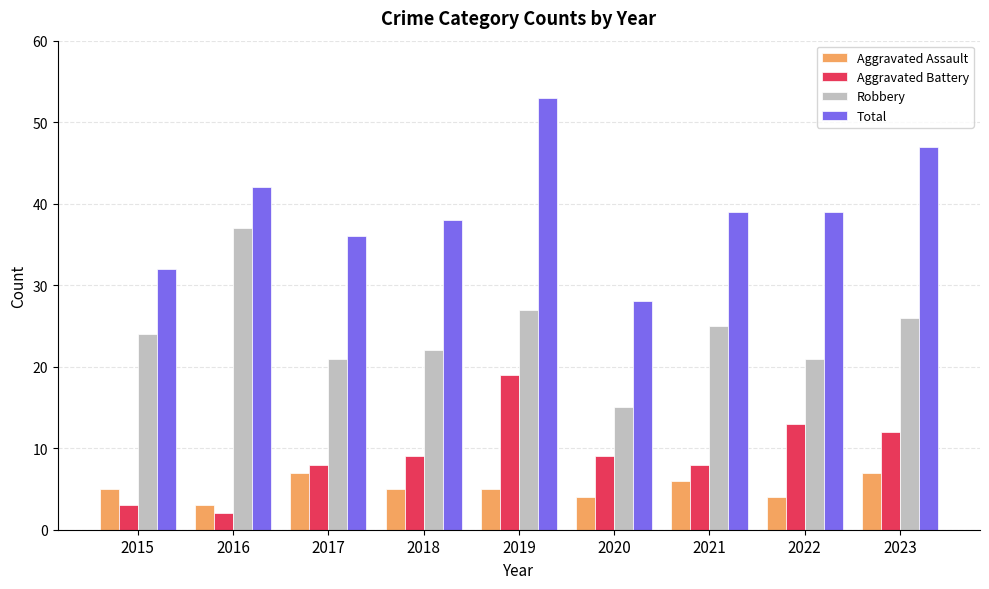

Rank the series at 2023 from highest to lowest value.

Total, Robbery, Aggravated Battery, Aggravated Assault